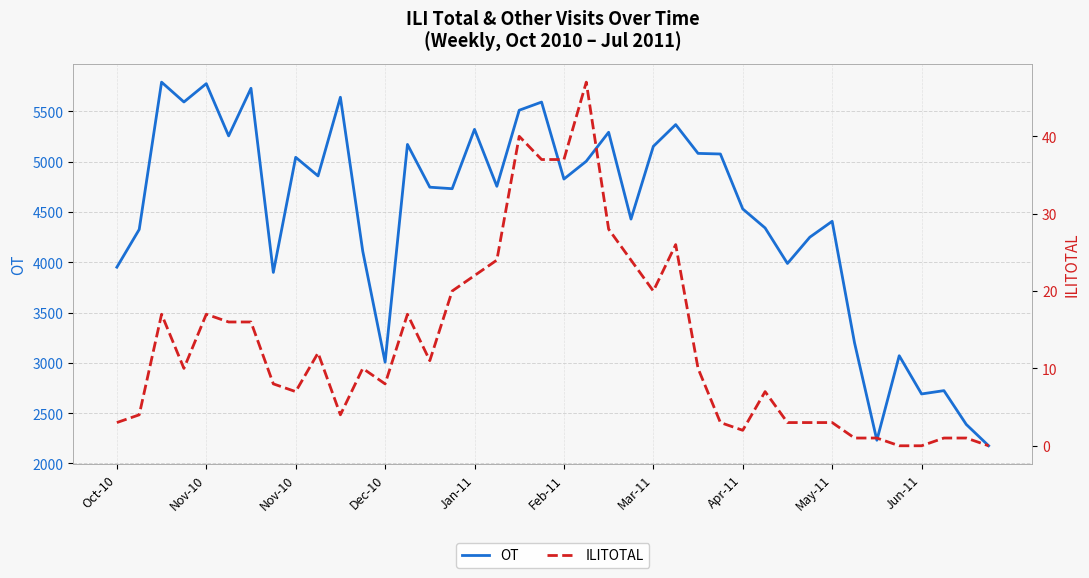

What are all the series names shown in the legend?

OT, ILITOTAL